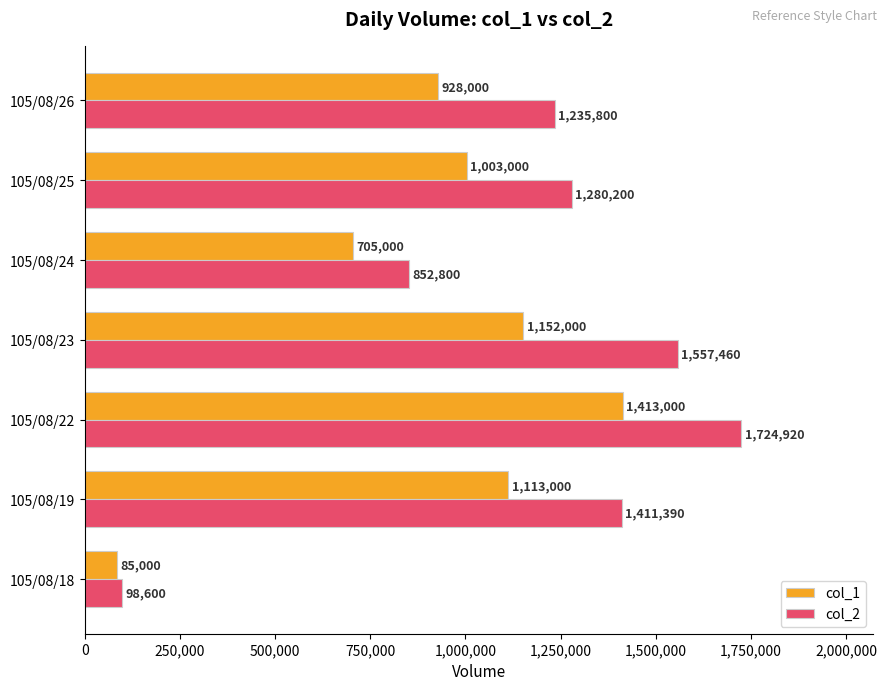

What is the difference between the maximum and minimum values in the col_1 series?

1328000